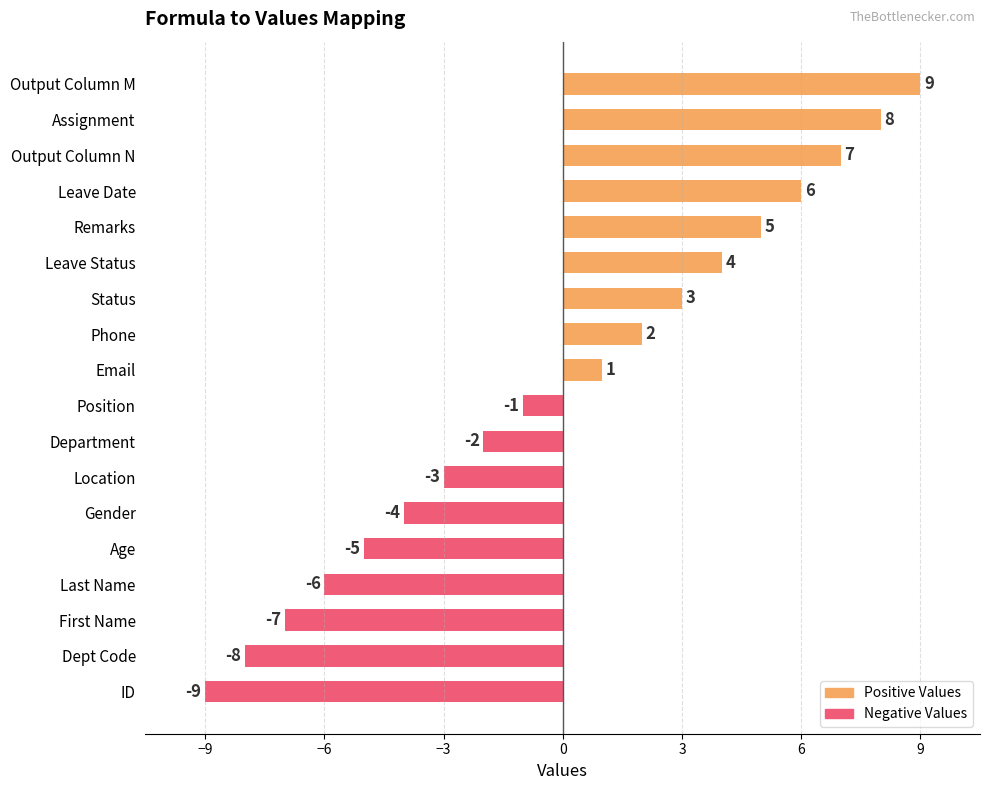

How many negative values are there?

9